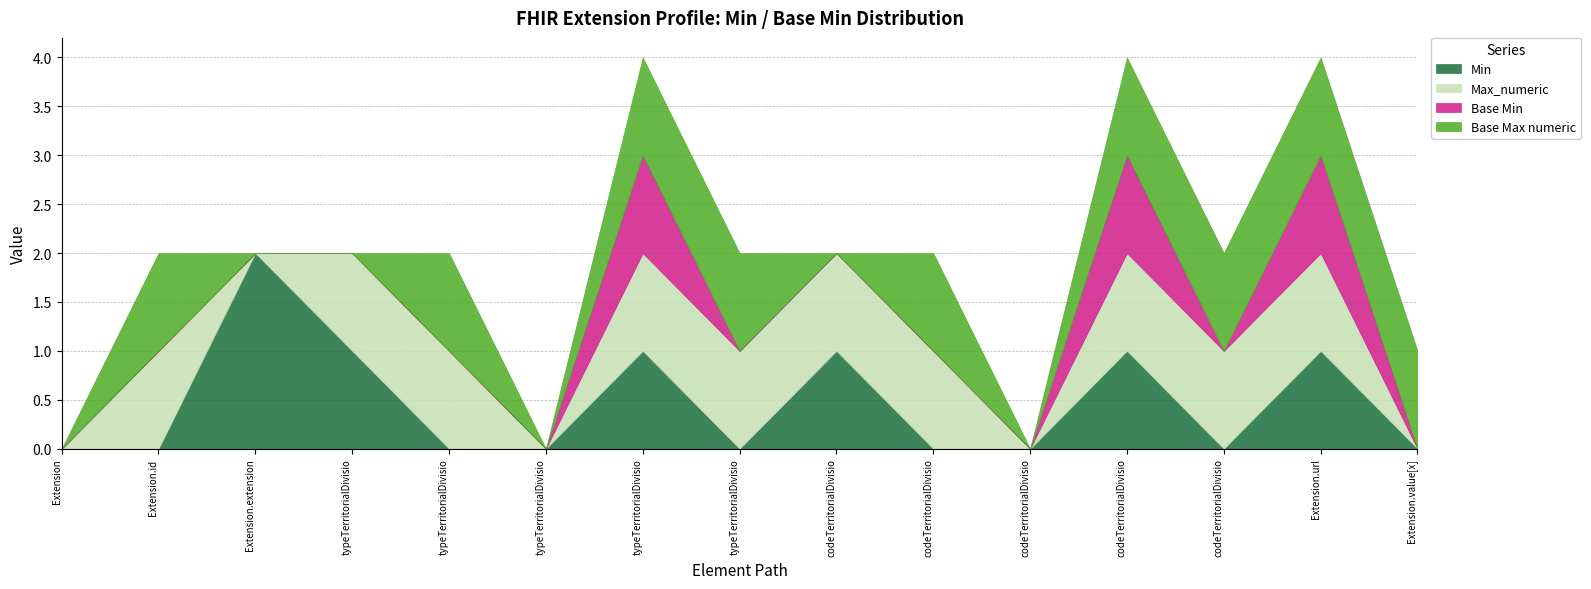

How many distinct data groups are displayed?

4